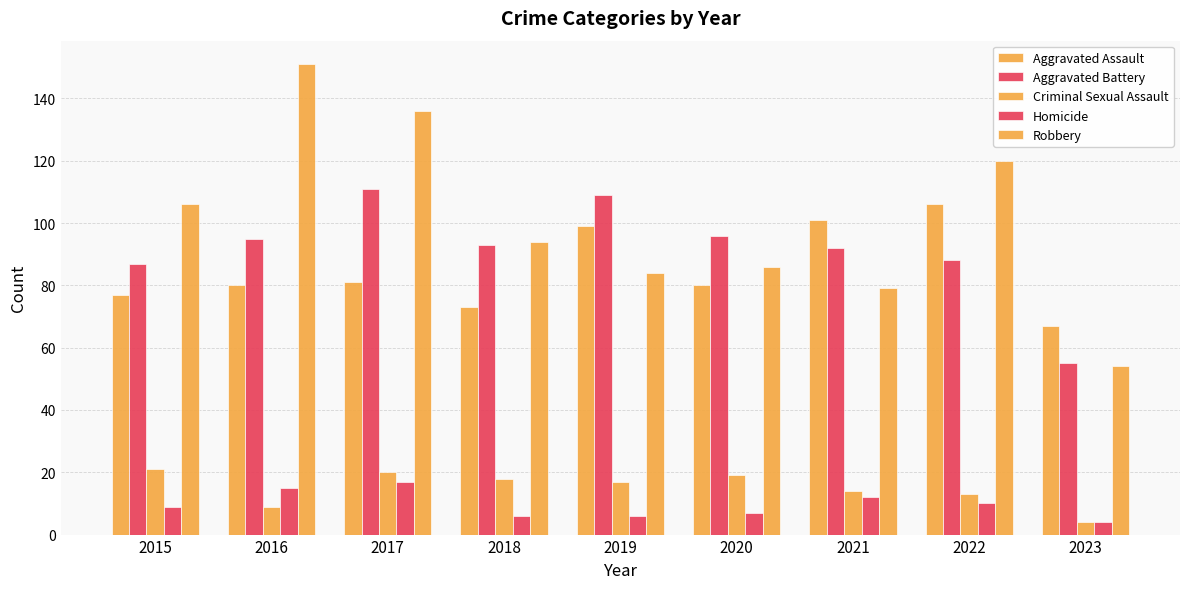

List the labels in order of Homicide value, smallest first.

2023, 2018, 2019, 2020, 2015, 2022, 2021, 2016, 2017